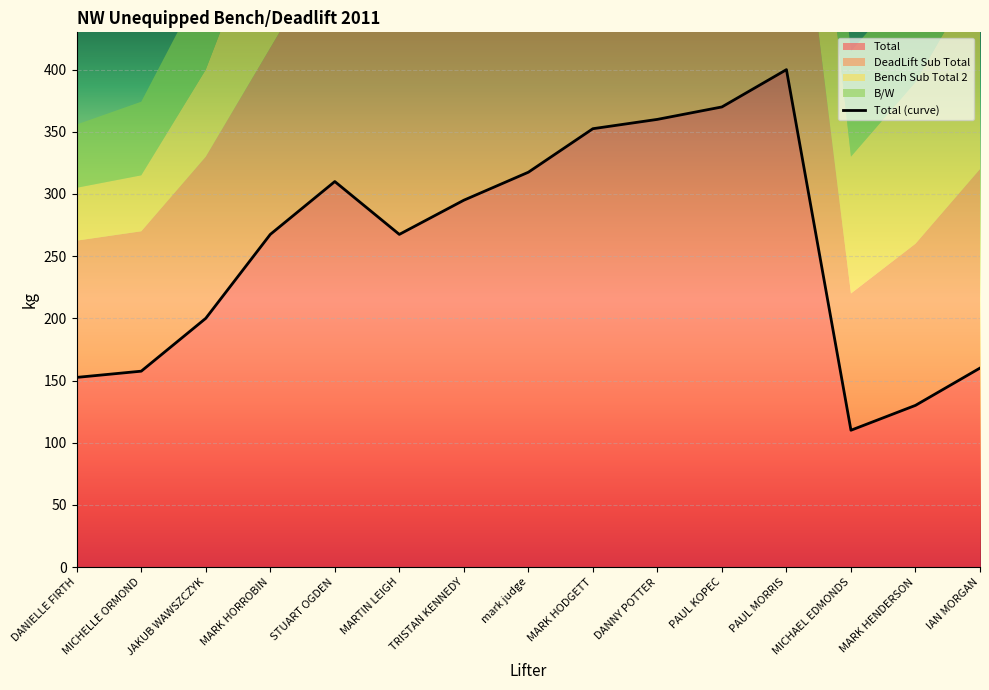

Rank the categories by value from lowest to highest.

MICHAEL EDMONDS, MARK HENDERSON, DANIELLE FIRTH, MICHELLE ORMOND, IAN MORGAN, JAKUB WAWSZCZYK, MARK HORROBIN, MARTIN LEIGH, TRISTAN KENNEDY, STUART OGDEN, mark judge, MARK HODGETT, DANNY POTTER, PAUL KOPEC, PAUL MORRIS